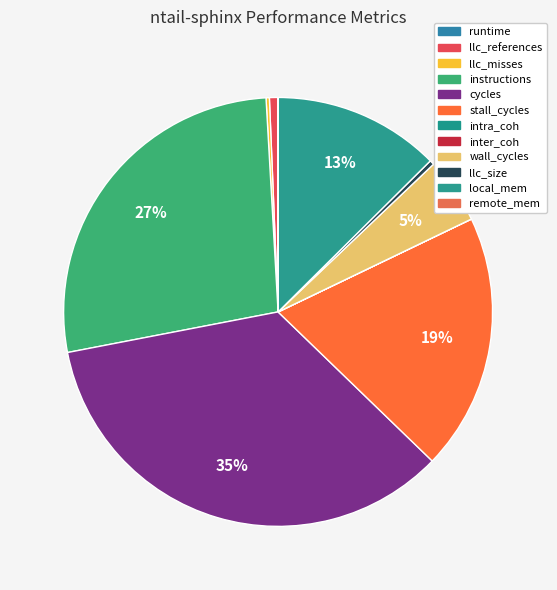

Does intra_coh represent more than half of the total?

No